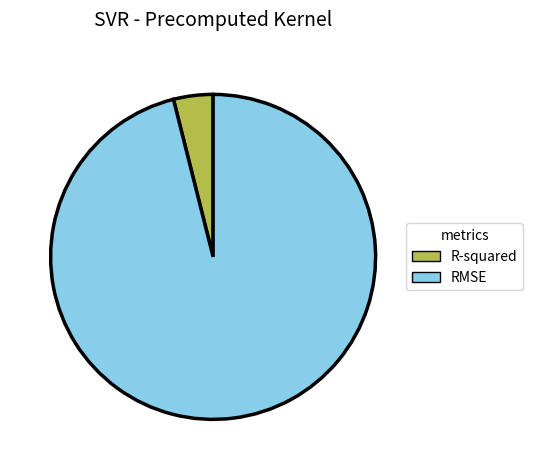

Count the number of slices in the pie.

2